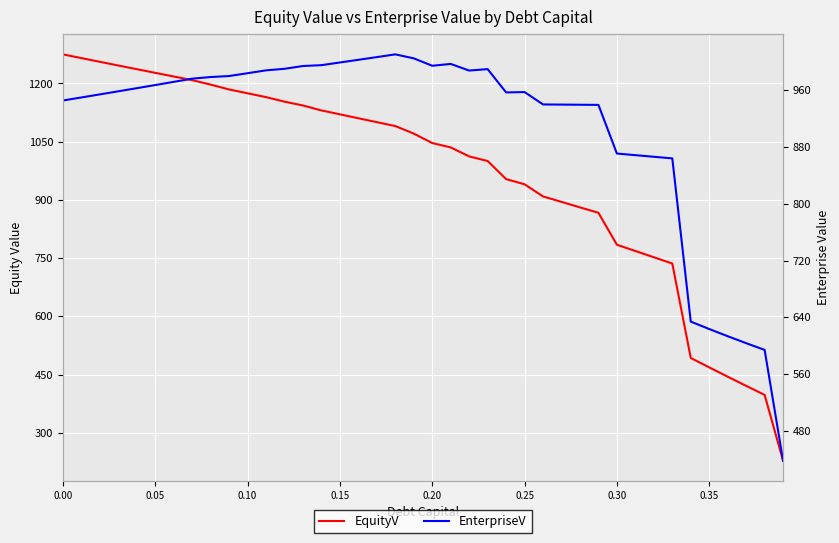

Is it true that EquityV equals 2044.2 at 11?

False